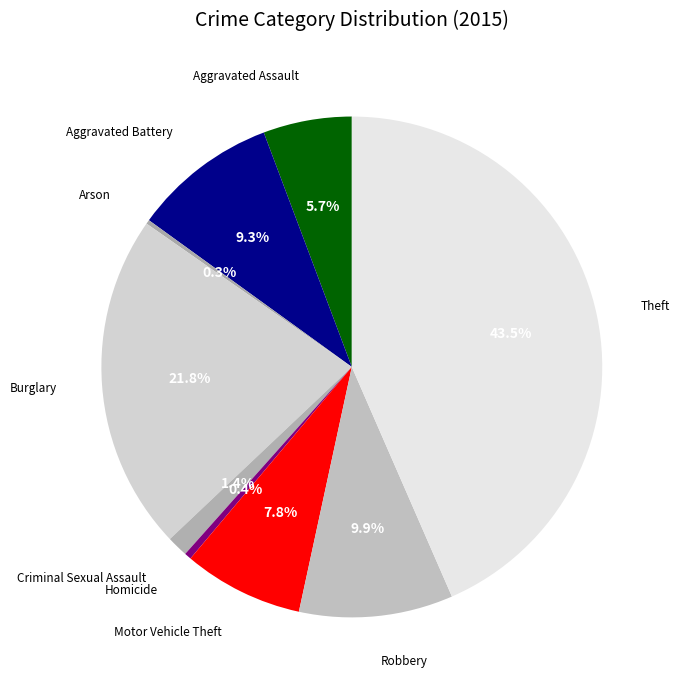

Which category has the smallest portion of the pie?

Arson